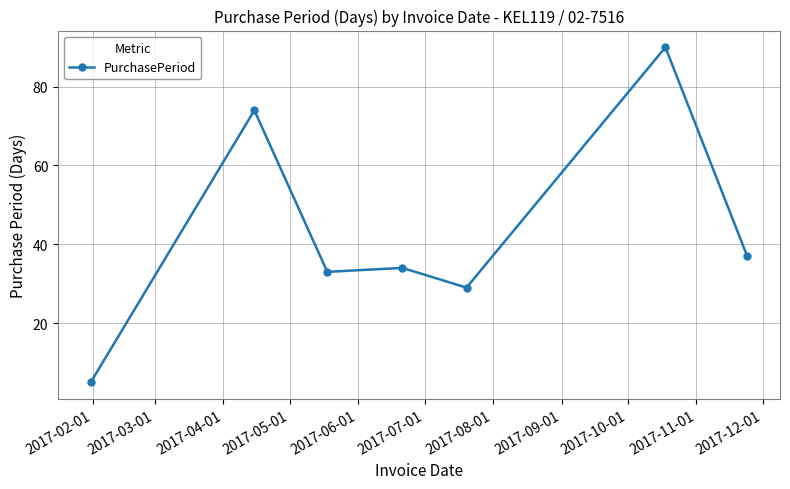

How many interior local peaks (higher than both neighbors) does the data have?

3